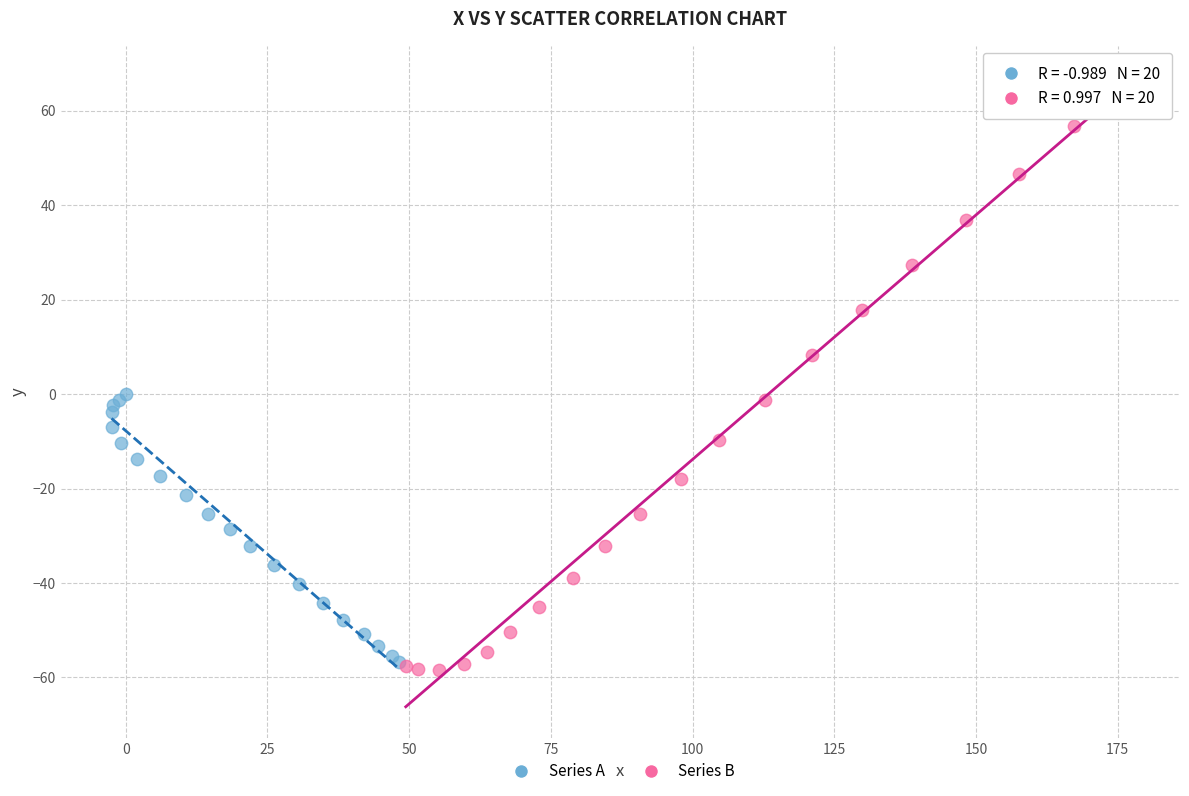

Which series has the widest spread of Y values?

Series B